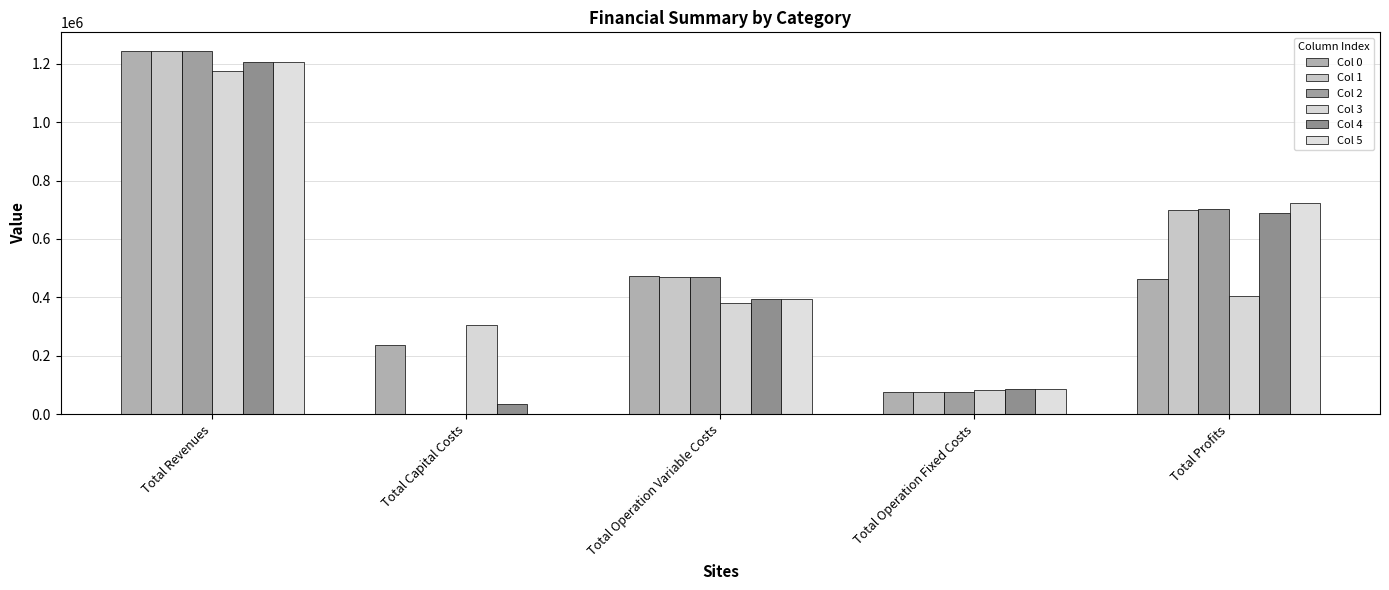

What value does the Col 3 series have at Total Profits?

405792.4